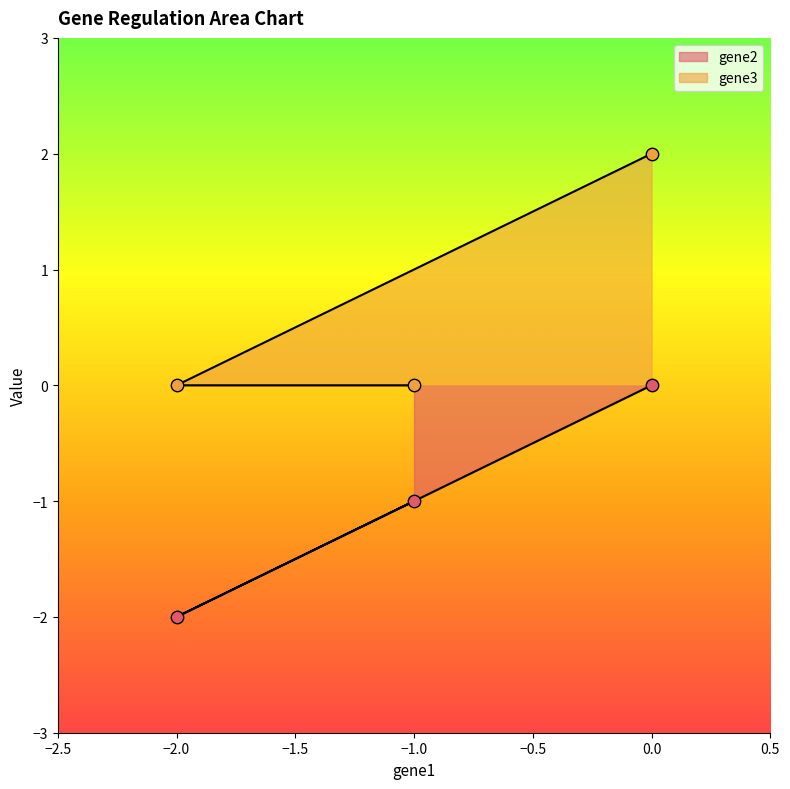

Is the value of gene3 at 0.0 greater than the value of gene2 at −2.0?

Yes